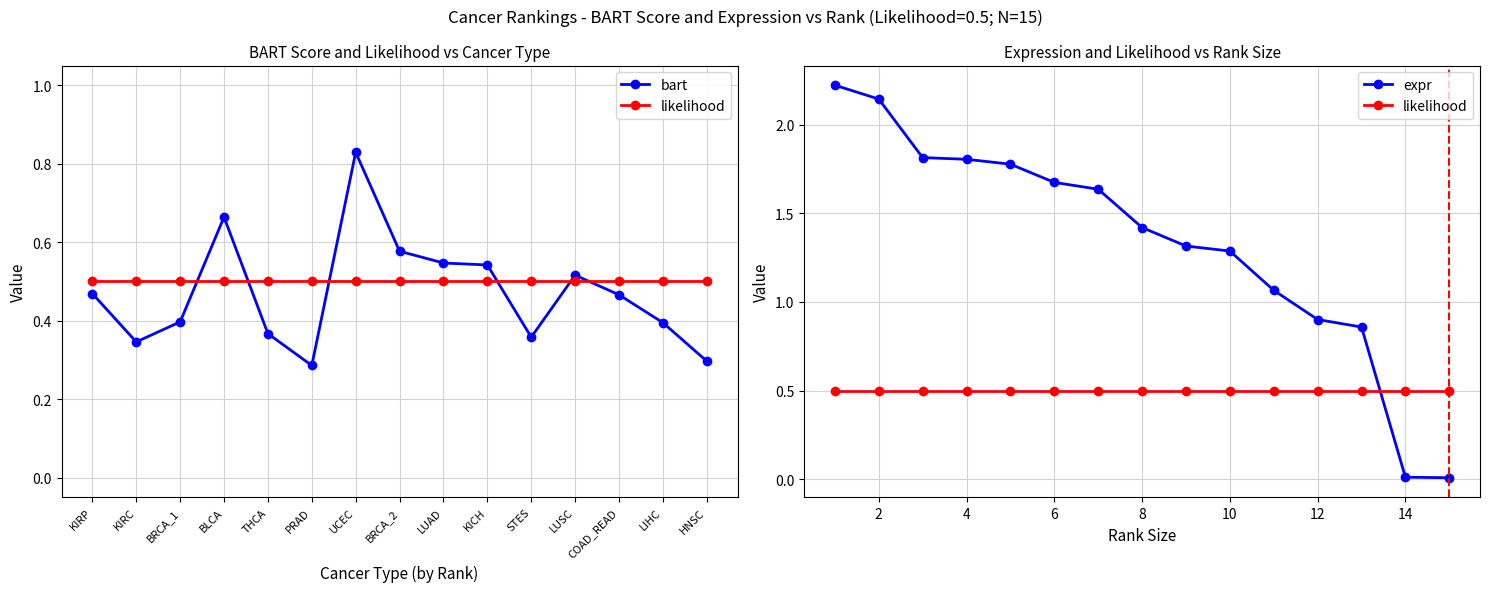

True or false: likelihood and bart intersect in this chart.

True